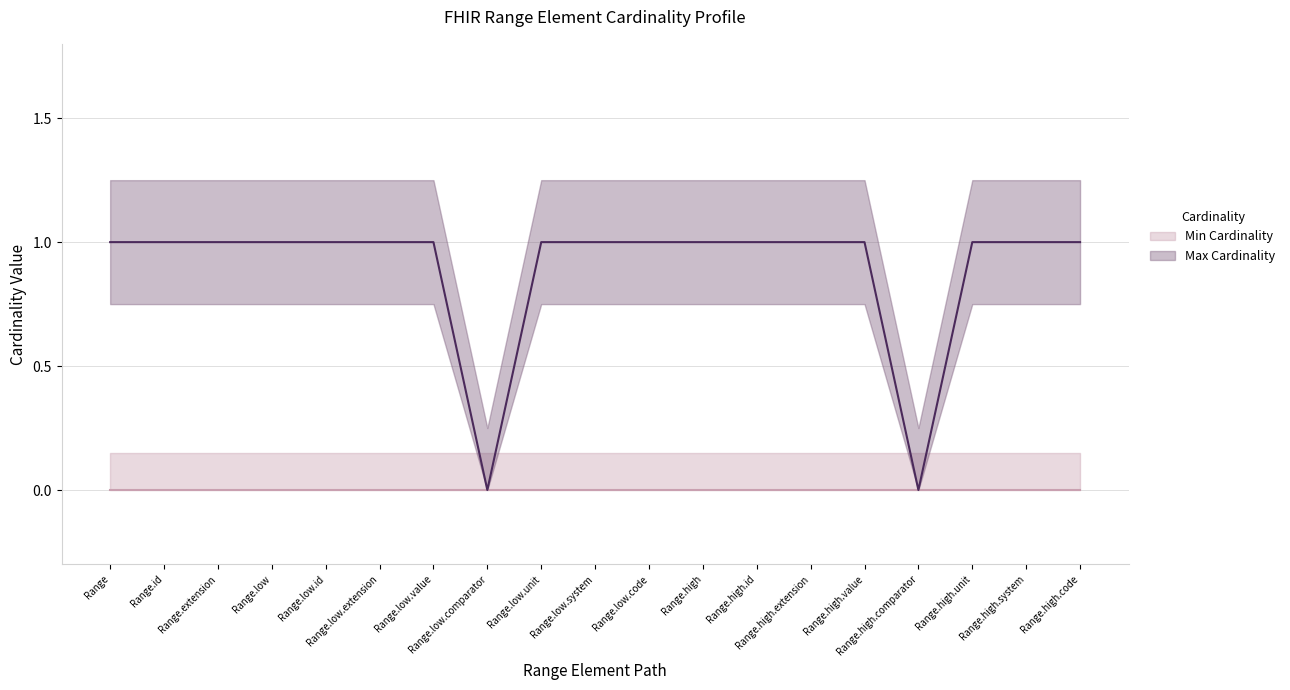

The value of Min Cardinality (line) at Range.high.value is 0. True or false?

True